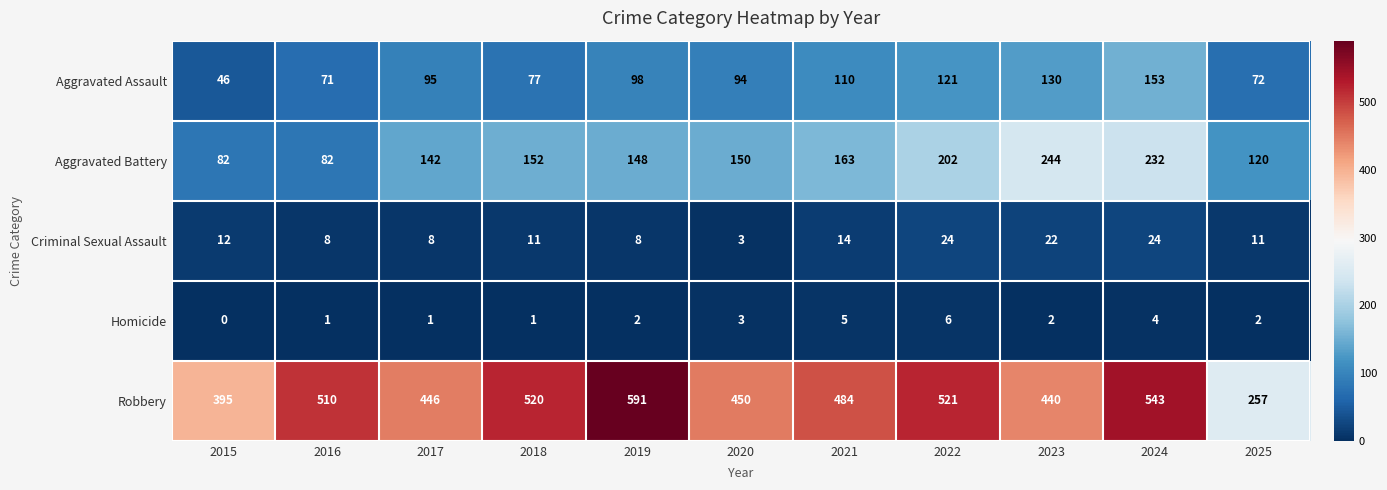

Which series has the largest range (max minus min)?

Robbery